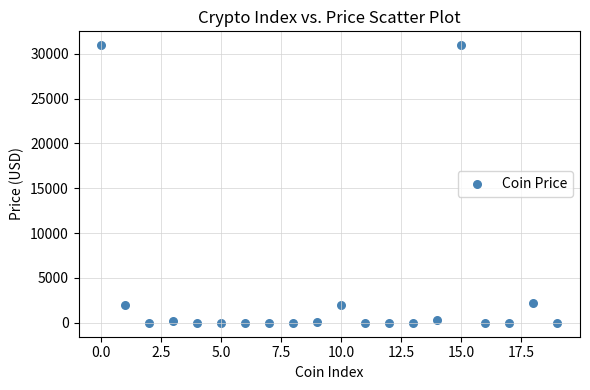

What is the range of Y values (max minus min)?

30950.8